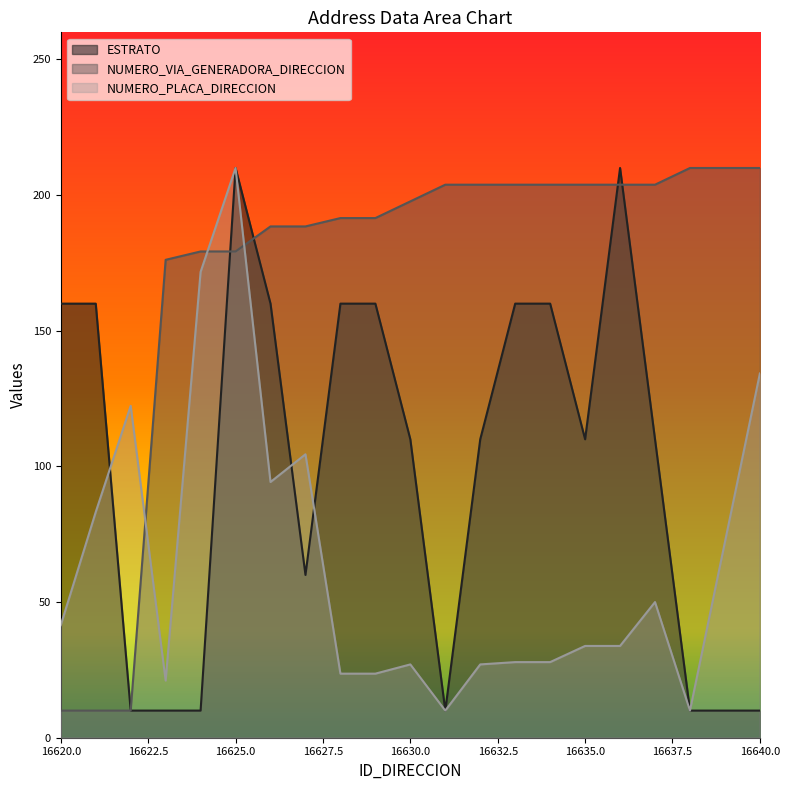

What is the maximum value shown in the chart?

210.0